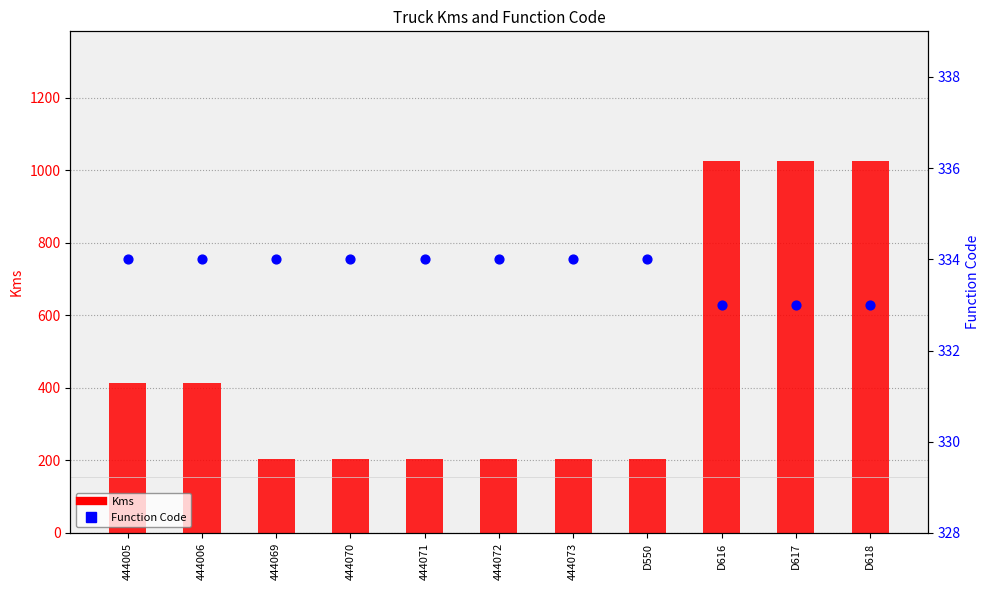

What are all the series names shown in the legend?

Kms, Function Code